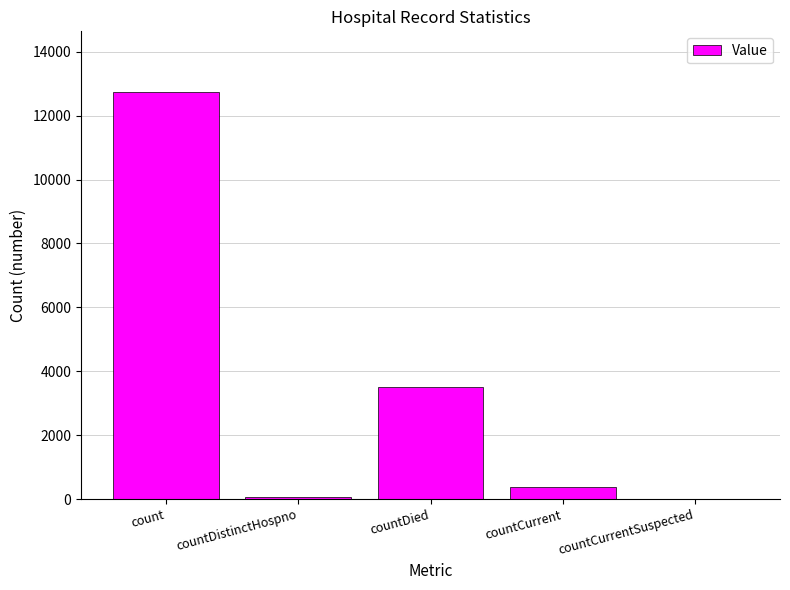

Are the bars horizontal?

No